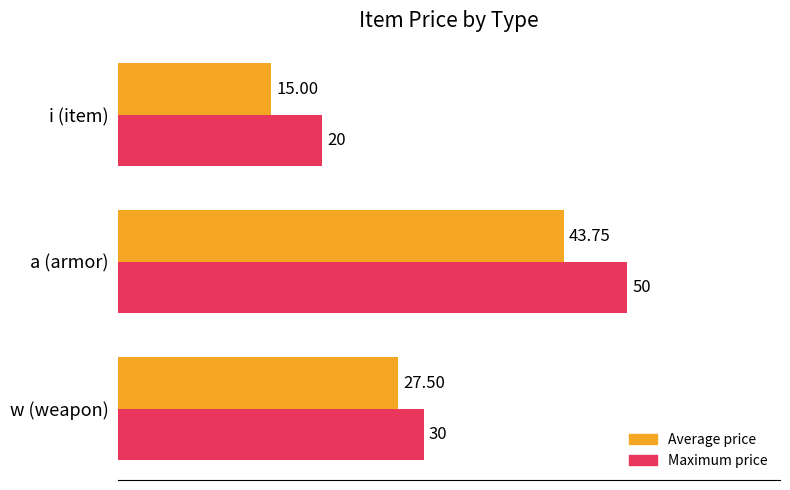

Rank the series by their maximum value, from lowest to highest.

Average price, Maximum price